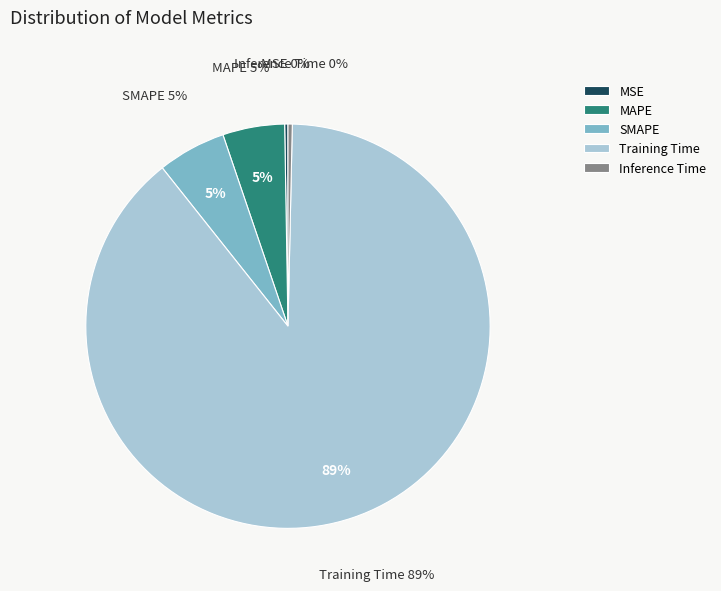

How many segments does this pie chart have?

5